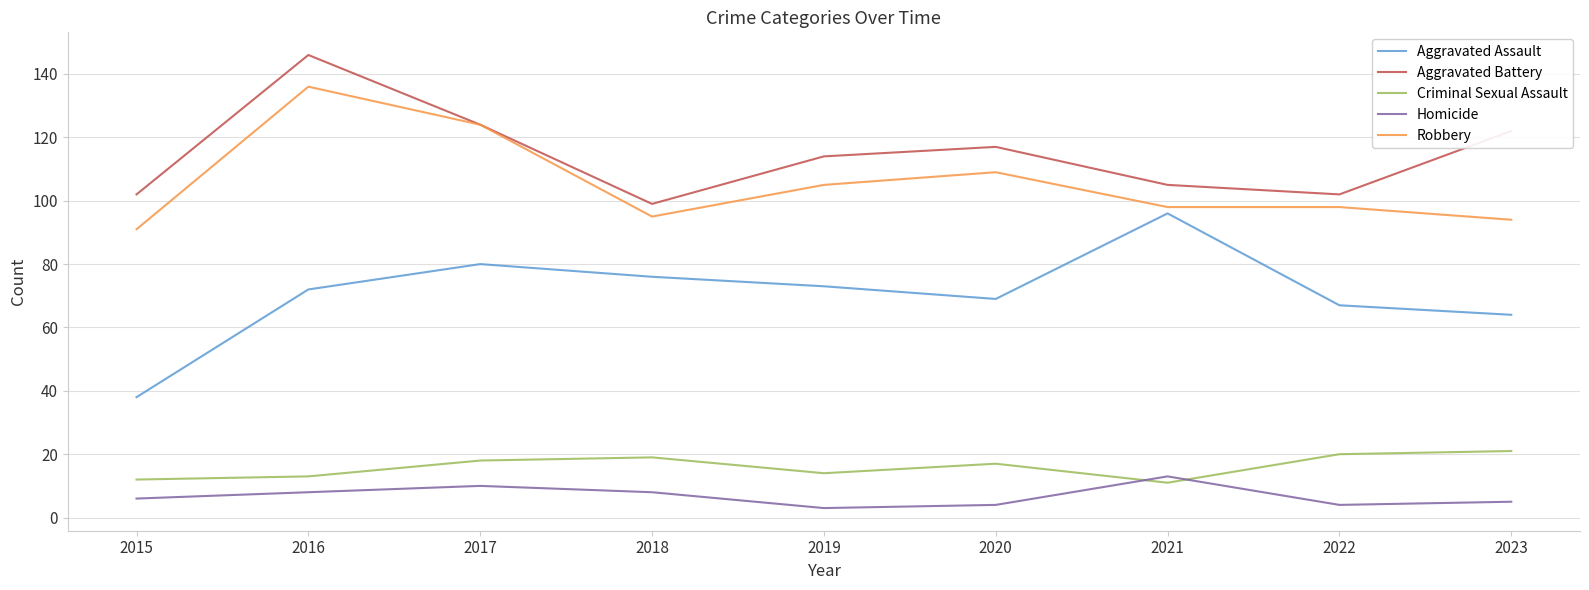

Is it true that Aggravated Assault equals 89 at 2022?

False